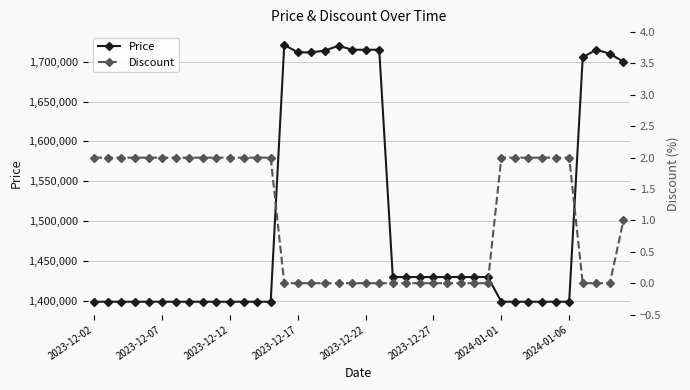

What is the difference between the second highest and second lowest values in the Price series?

321000